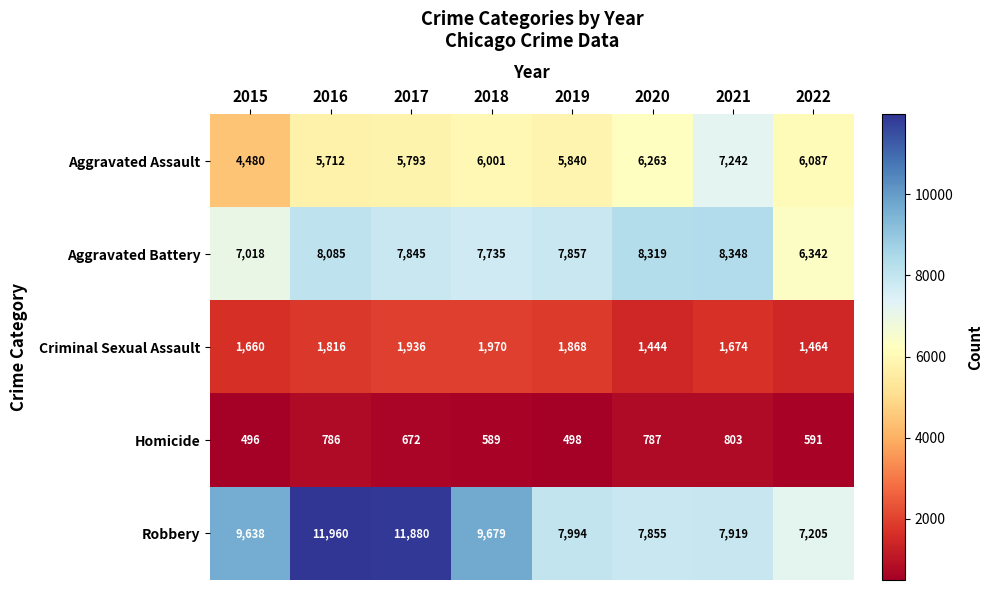

At how many categories does at least one series exceed 9670?

3